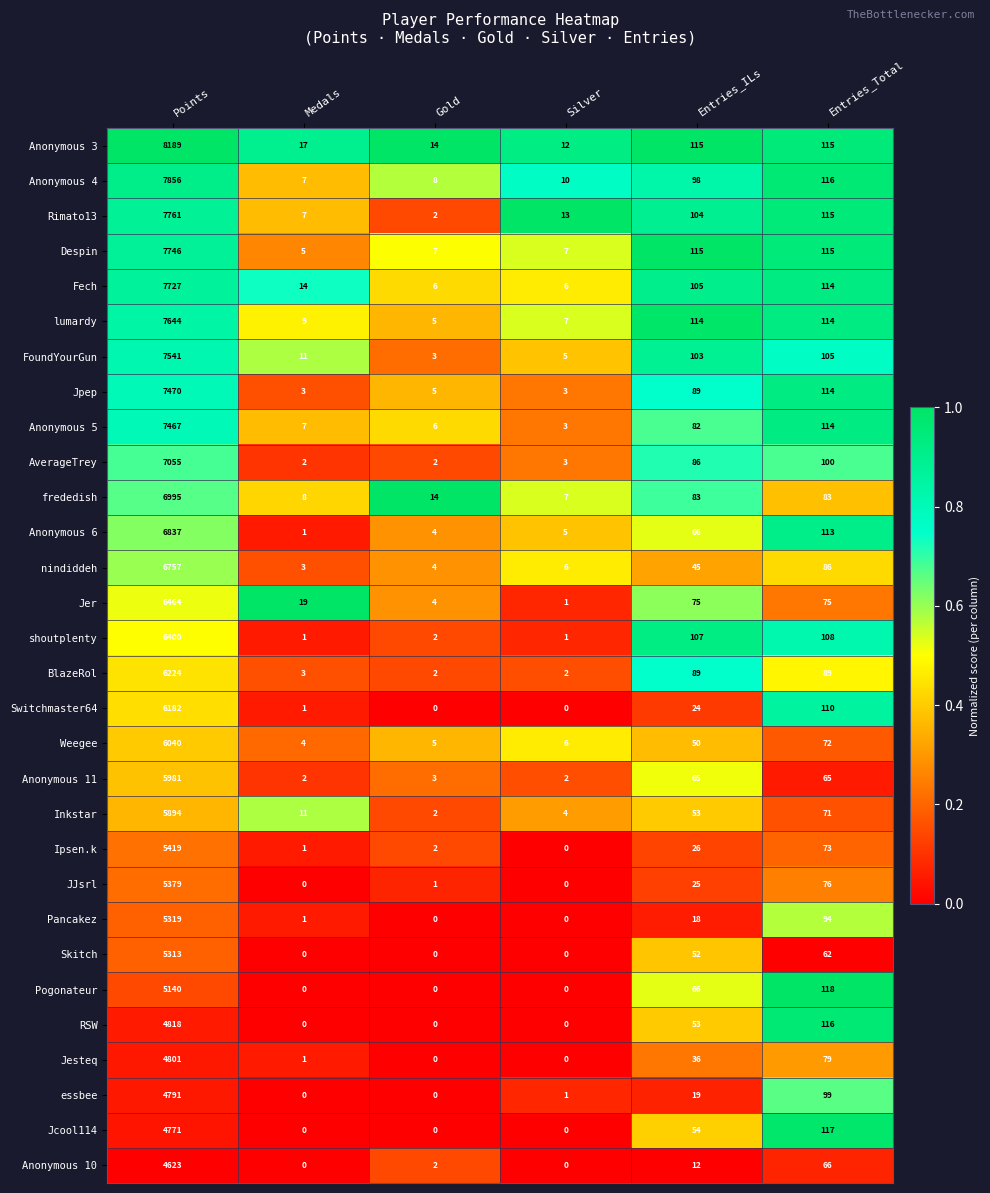

What is the difference between the maximum and minimum values in the nindiddeh series?

6754